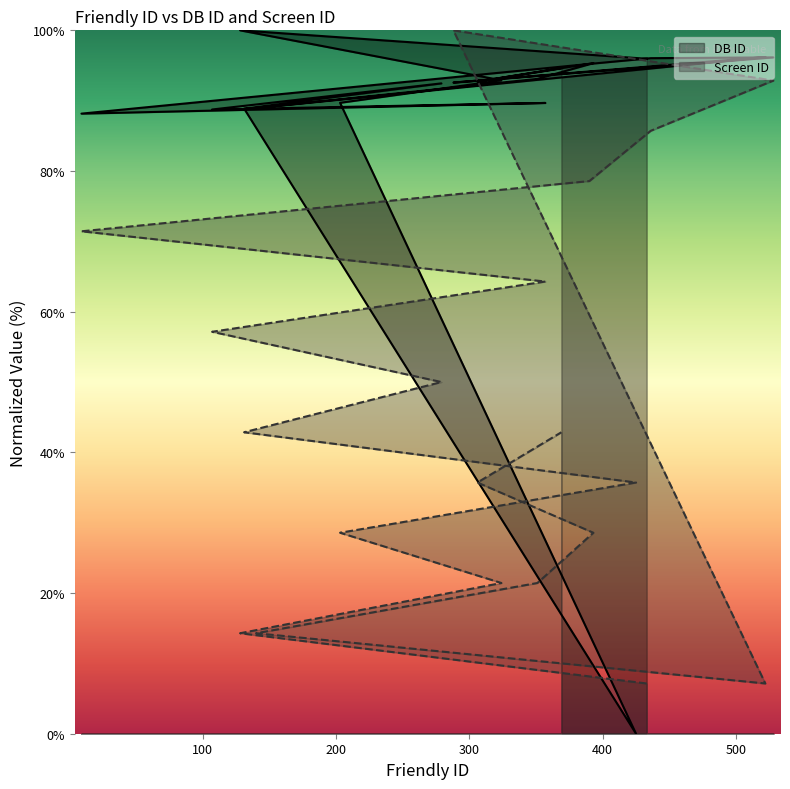

Between 131 and 288, which is larger?

288